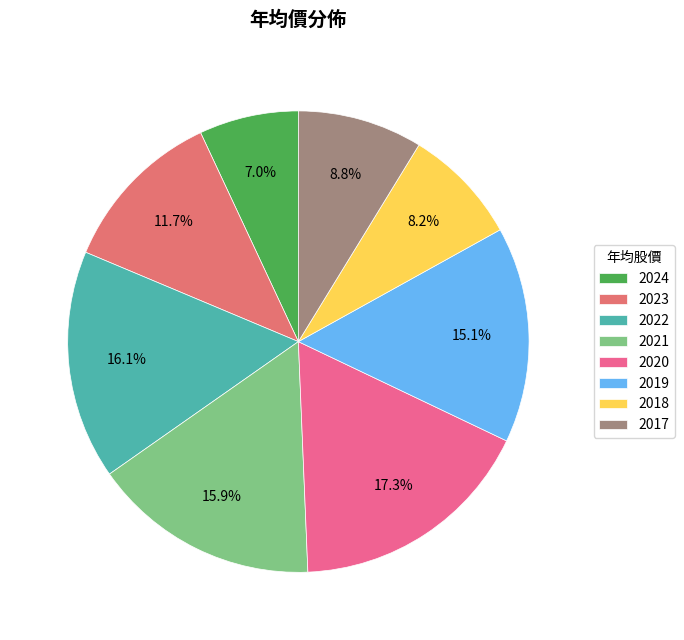

Does any single category account for the majority?

No